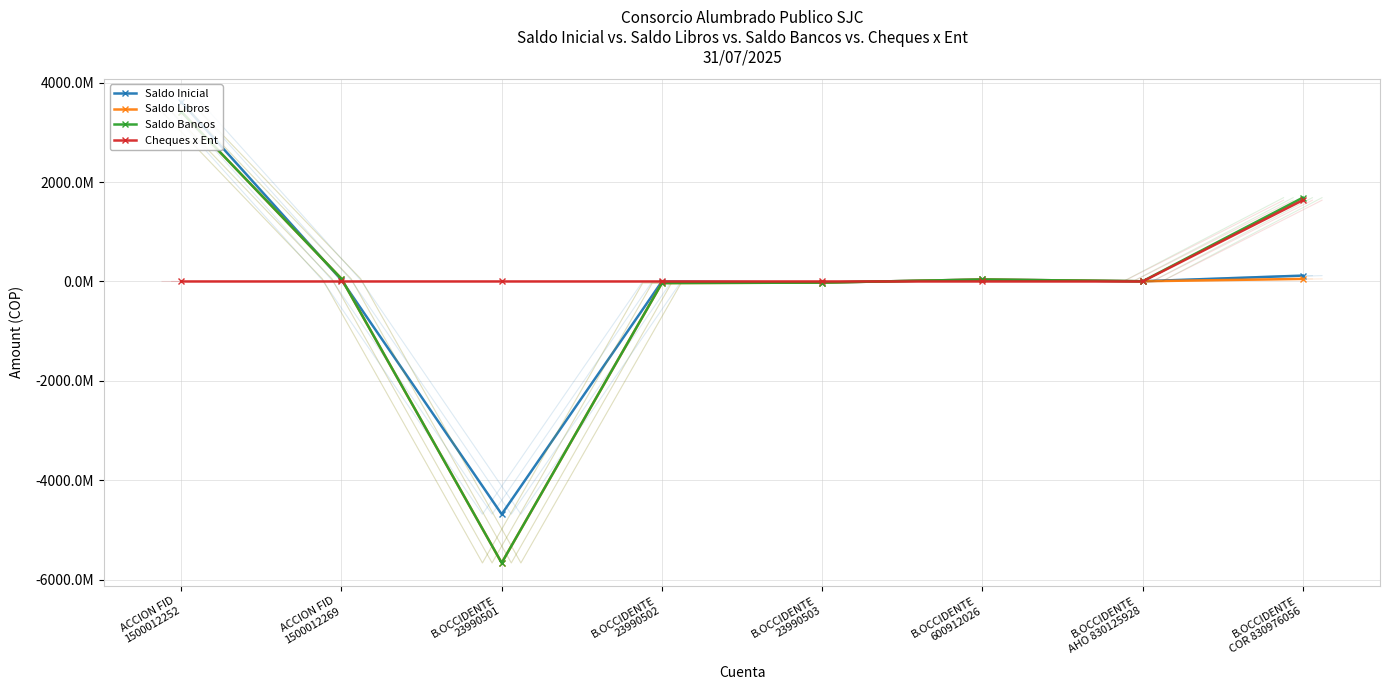

Rank the categories by Cheques x Ent value from lowest to highest.

ACCION FID
1500012252, ACCION FID
1500012269, B.OCCIDENTE
23990501, B.OCCIDENTE
23990502, B.OCCIDENTE
23990503, B.OCCIDENTE
600912026, B.OCCIDENTE
AHO 830125928, B.OCCIDENTE
COR 830976056